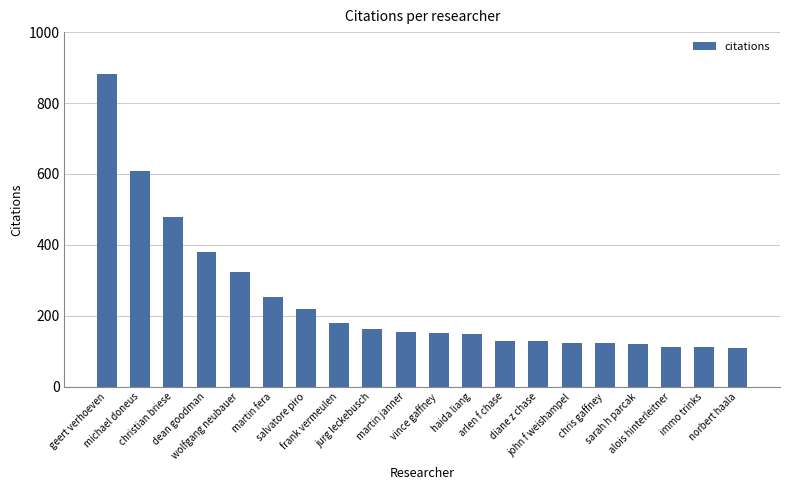

True or false: the data shows 111 at alois hinterleitner.

True